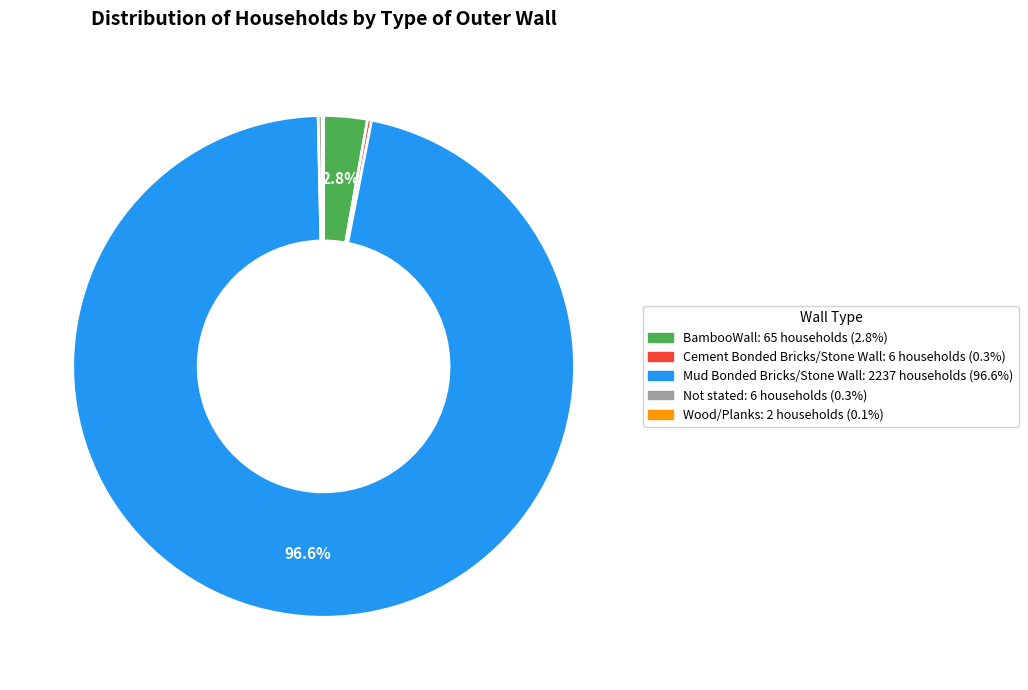

Is BambooWall the majority of the pie?

No